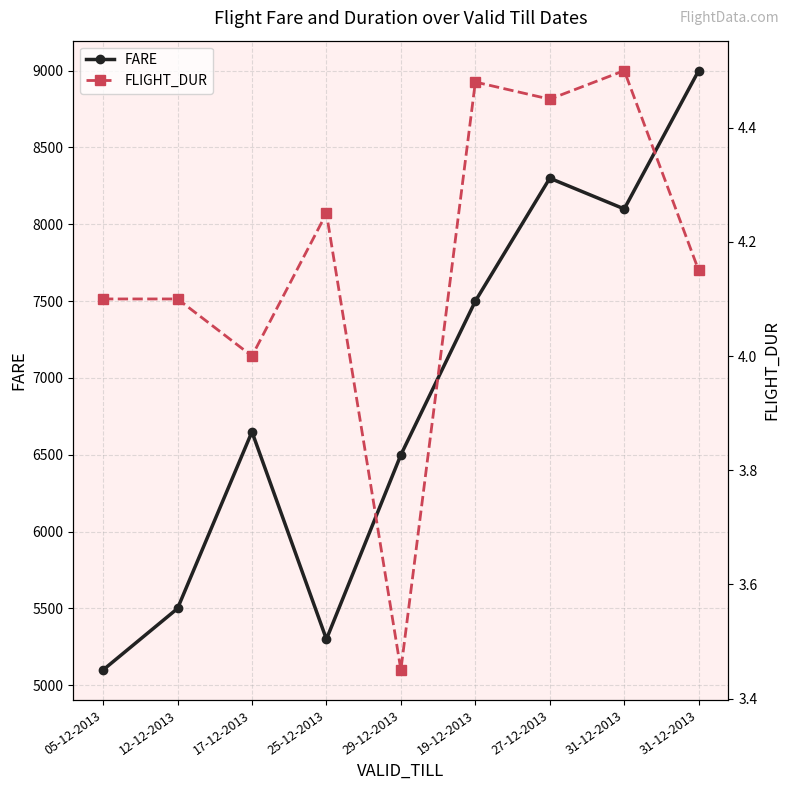

What is the total value across all series at 27-12-2013?

8304.5